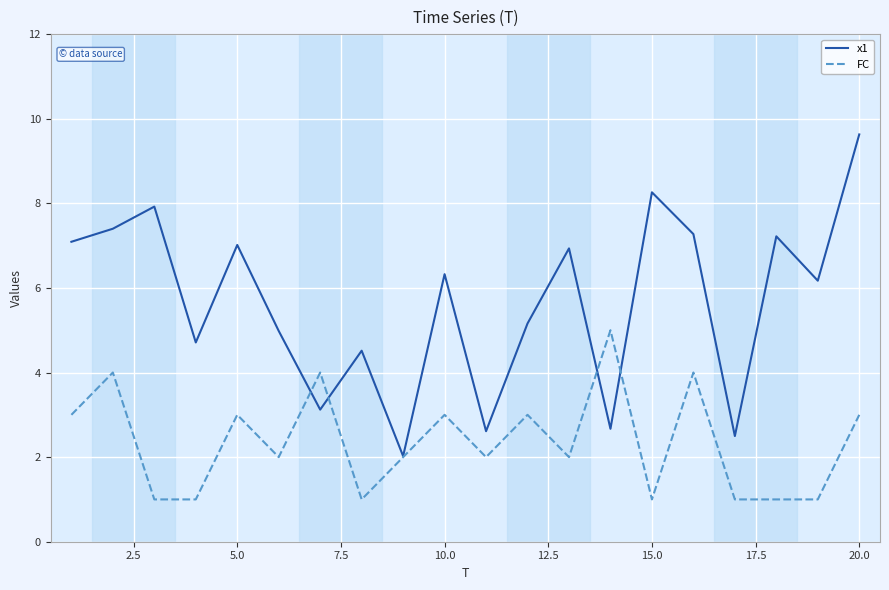

What is the greatest value displayed?

9.6